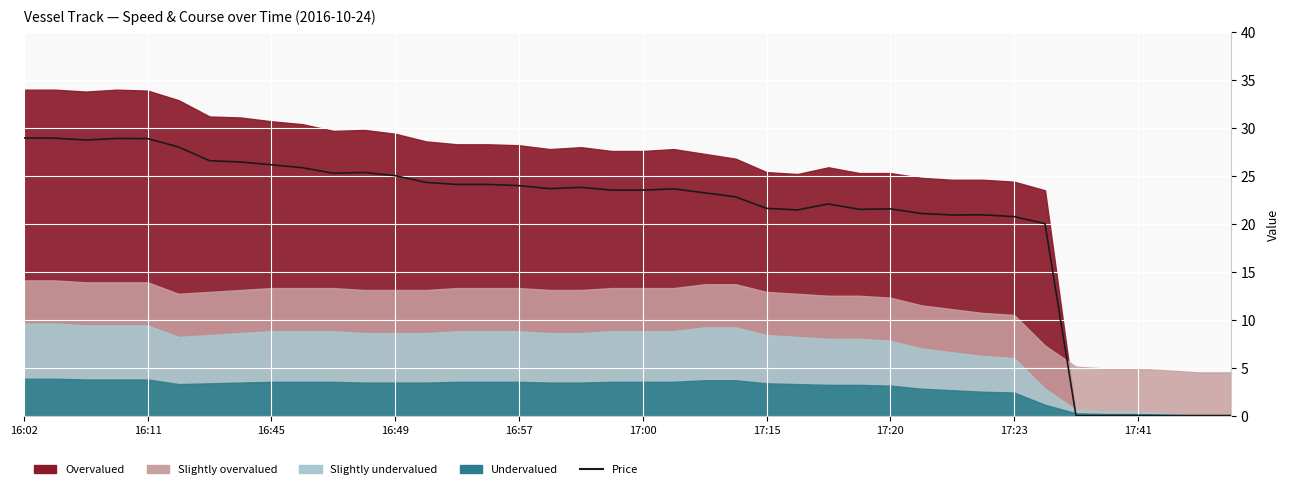

The chart shows a value of 8.4 at 15. True or false?

False